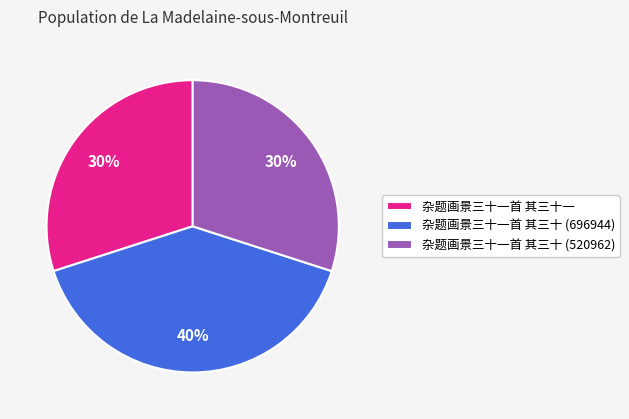

To the nearest percent, what percentage of the pie is 杂题画景三十一首 其三十 (696944)?

40%